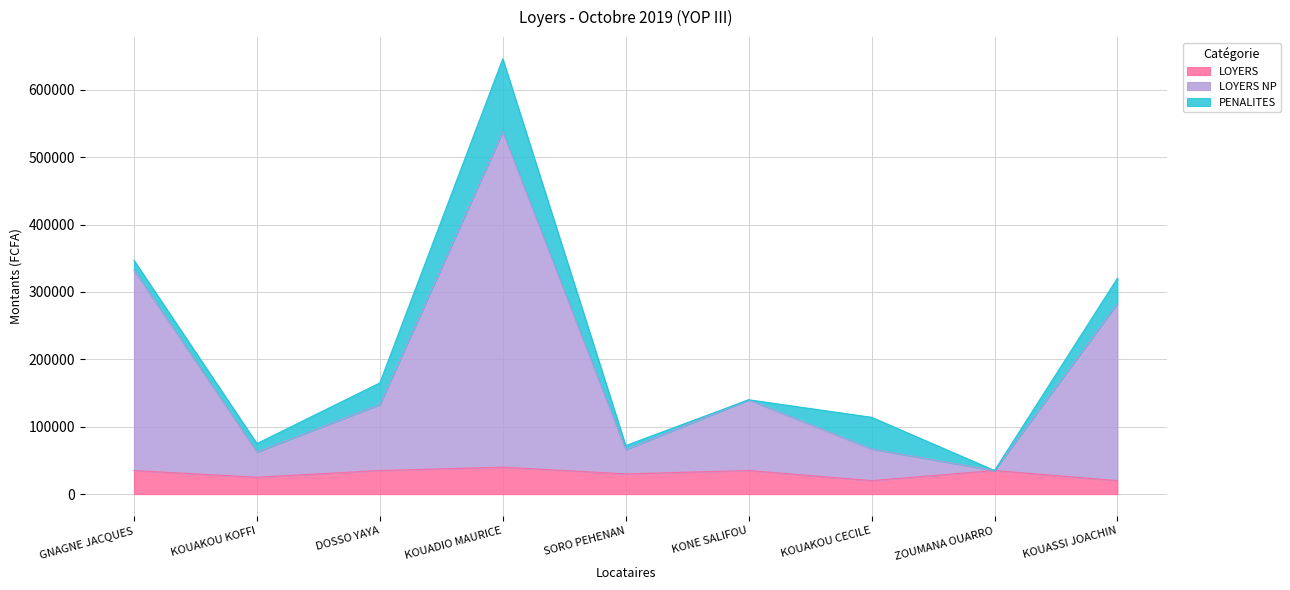

What is the highest value of the LOYERS series?

40000